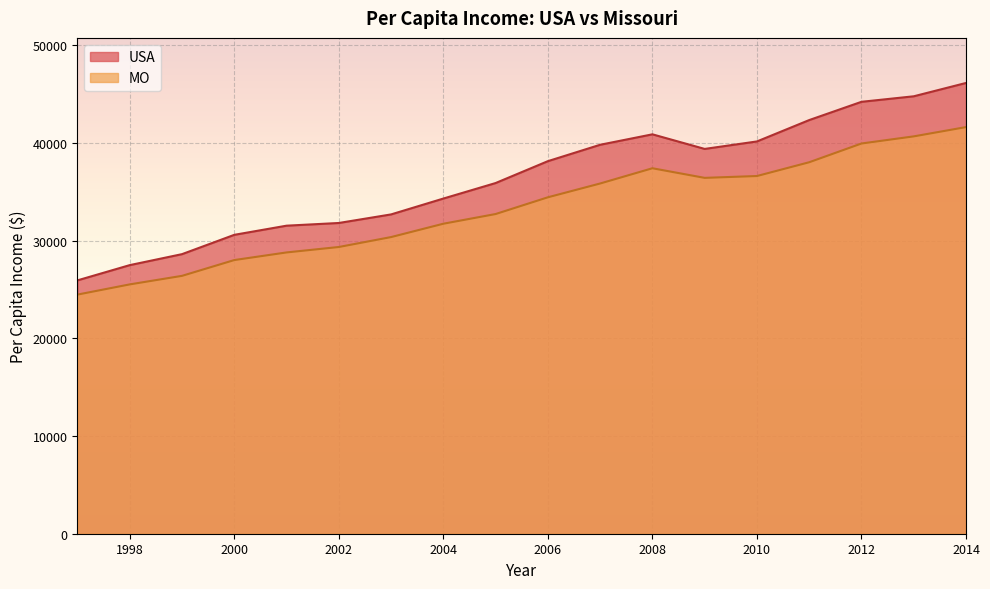

At which label does MO reach its peak?

2014